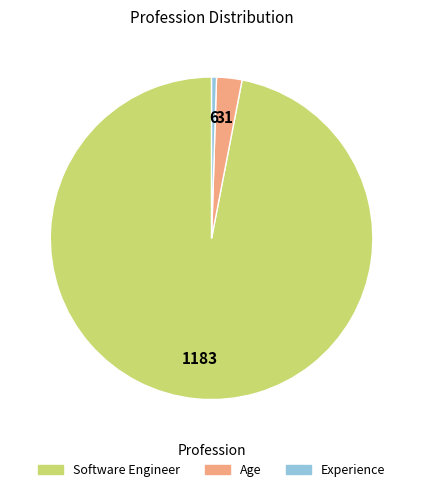

What is the ratio of the value at Age to the value at Experience?

5.2